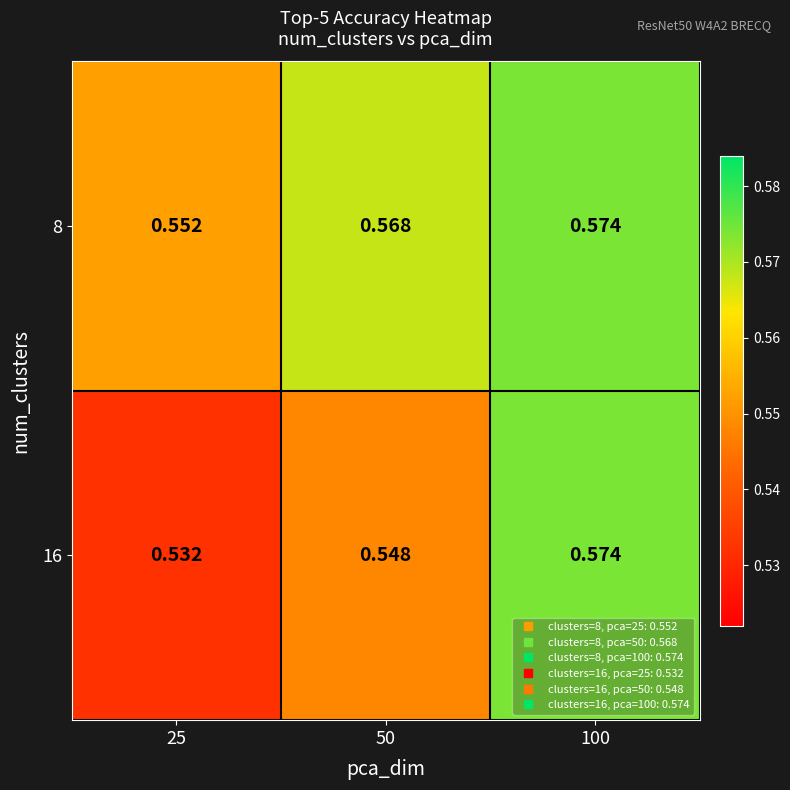

Between 50 and 100, which series saw the biggest shift?

16